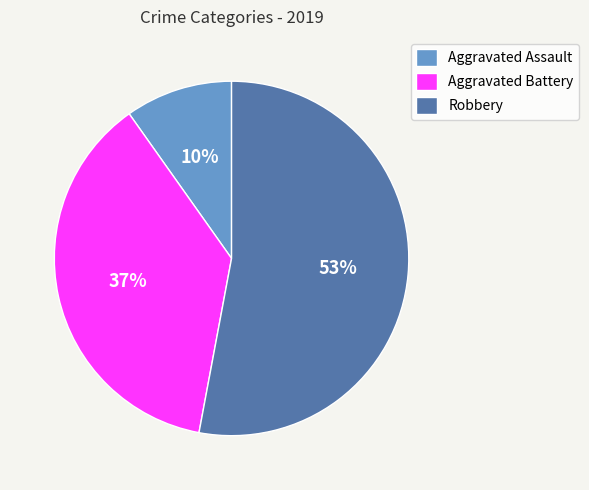

Is there any slice that represents more than half of the pie?

Yes